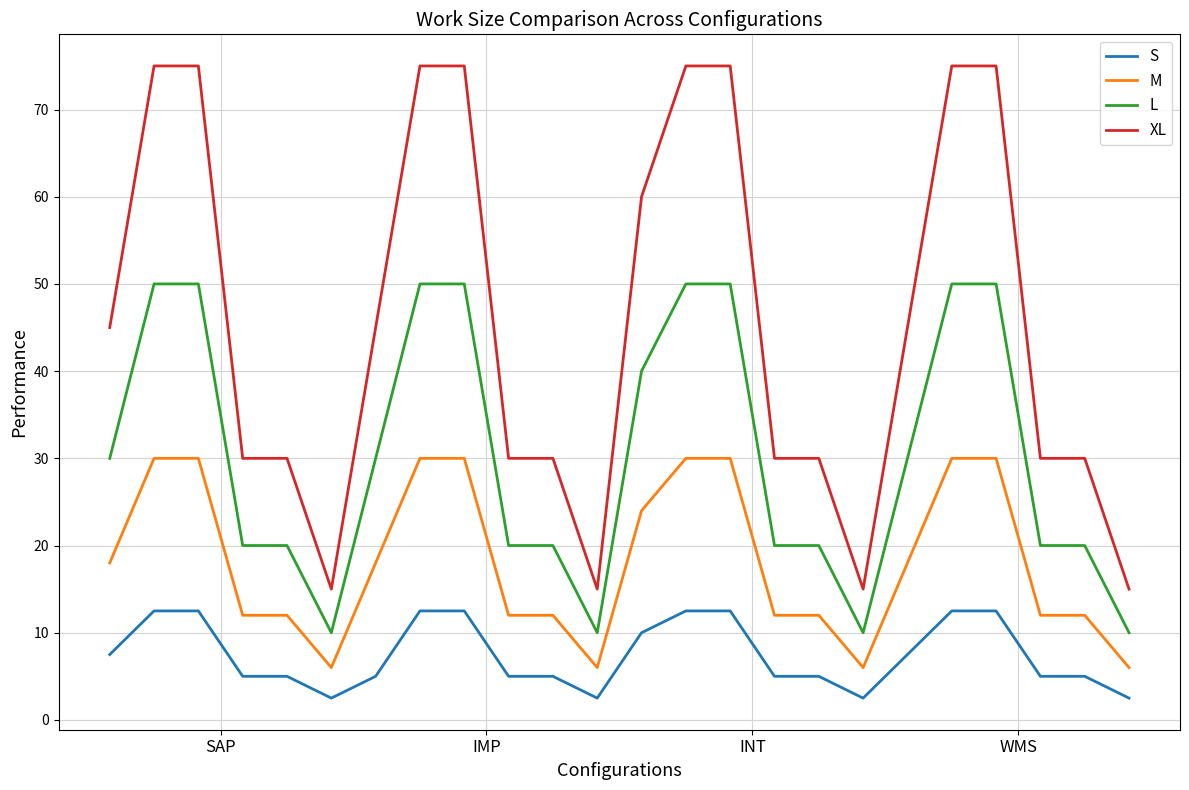

What is the greatest value displayed?

75.0